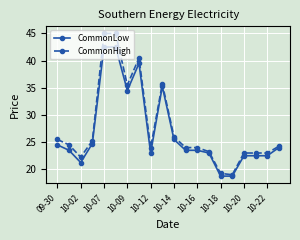

Rank the series by their maximum value, from lowest to highest.

CommonLow, CommonHigh